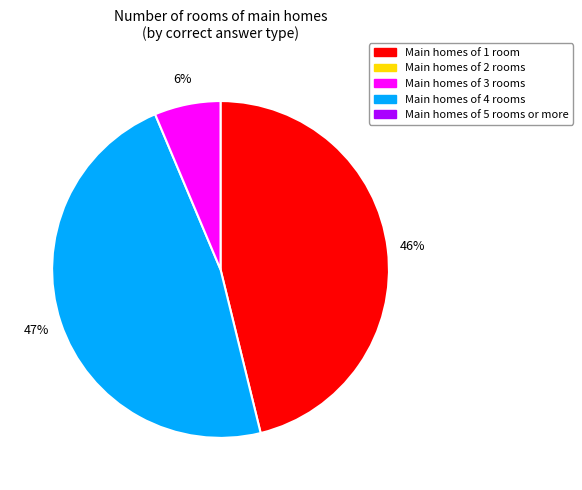

Is there any slice that represents more than half of the pie?

No